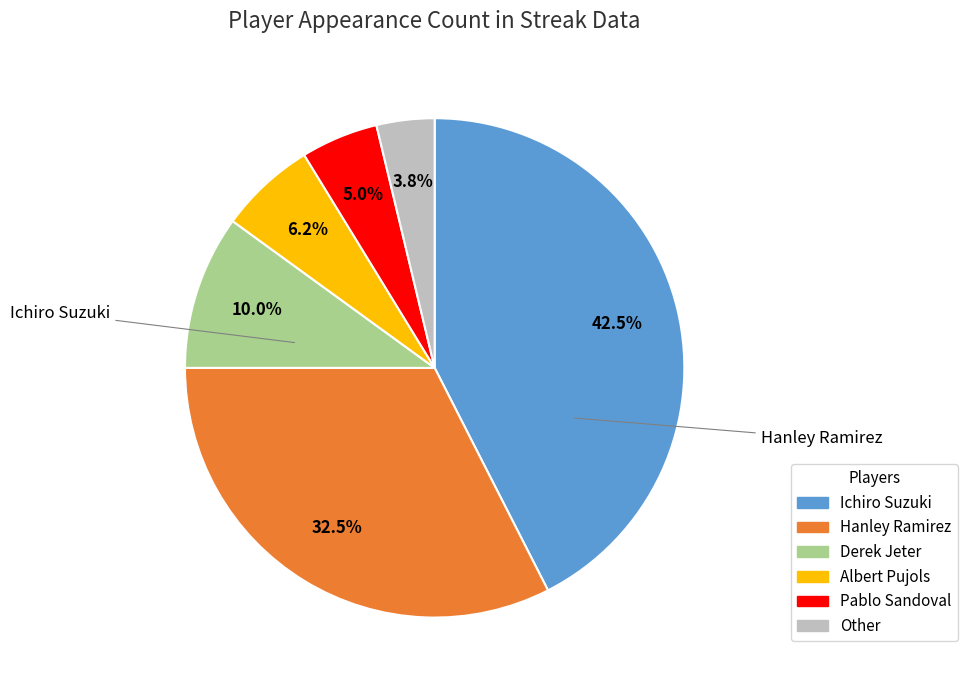

Is the sum of Other and Ichiro Suzuki greater than half?

No